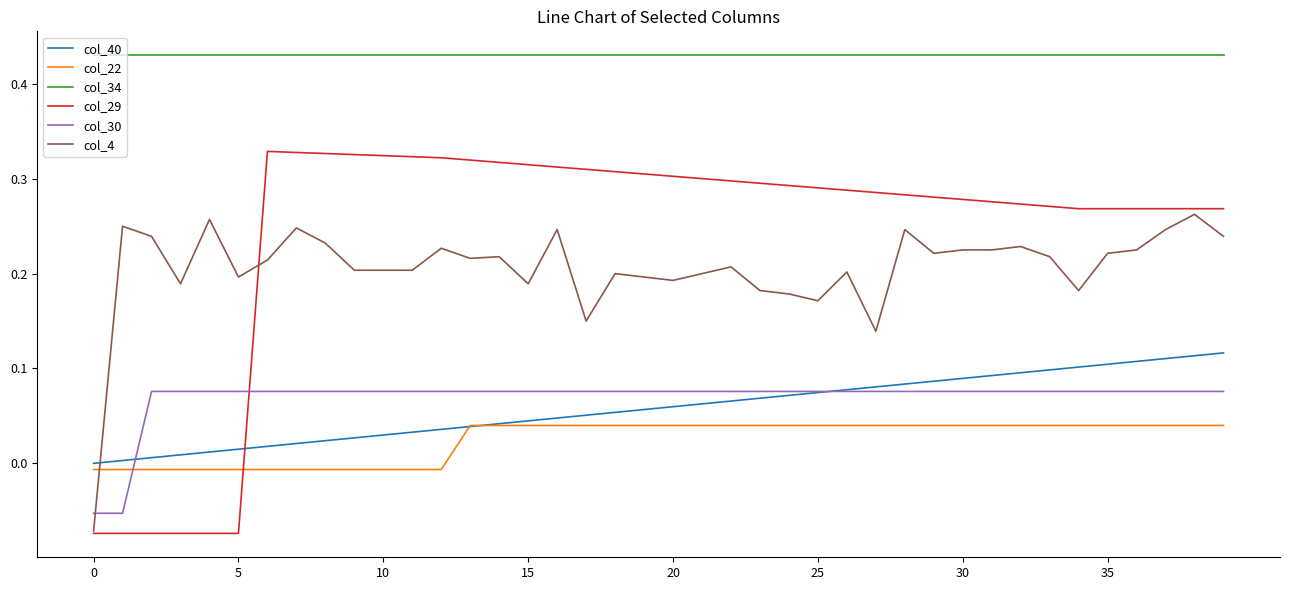

Which series ends up on top after the final intersection of col_40 and col_22?

col_40